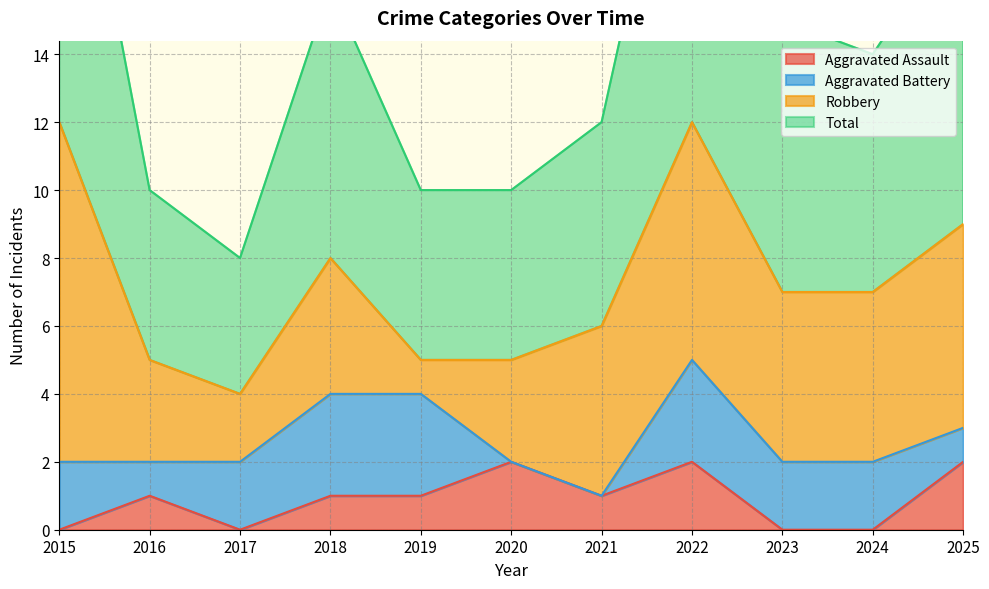

The value of Aggravated Assault at 2024 is -1. True or false?

False